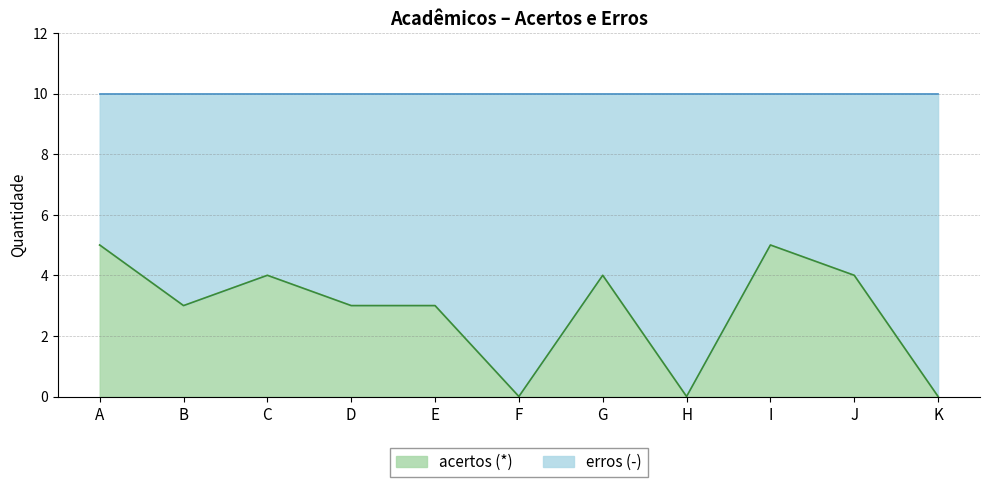

Which series has the widest spread of values?

acertos (*)